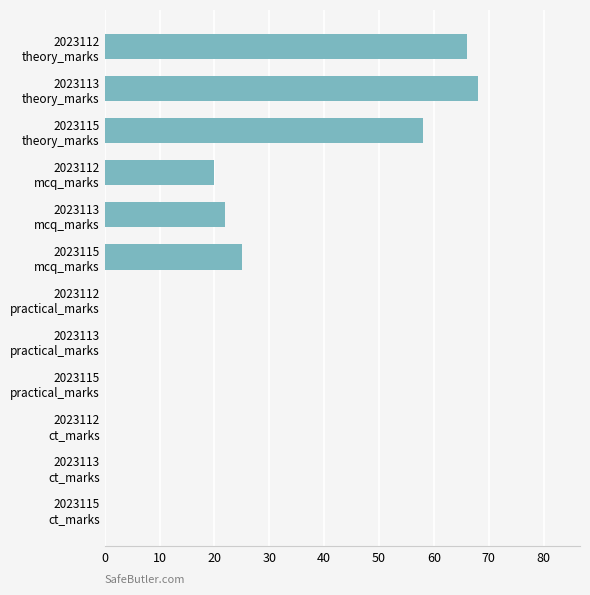

What is the sum of all values?

259